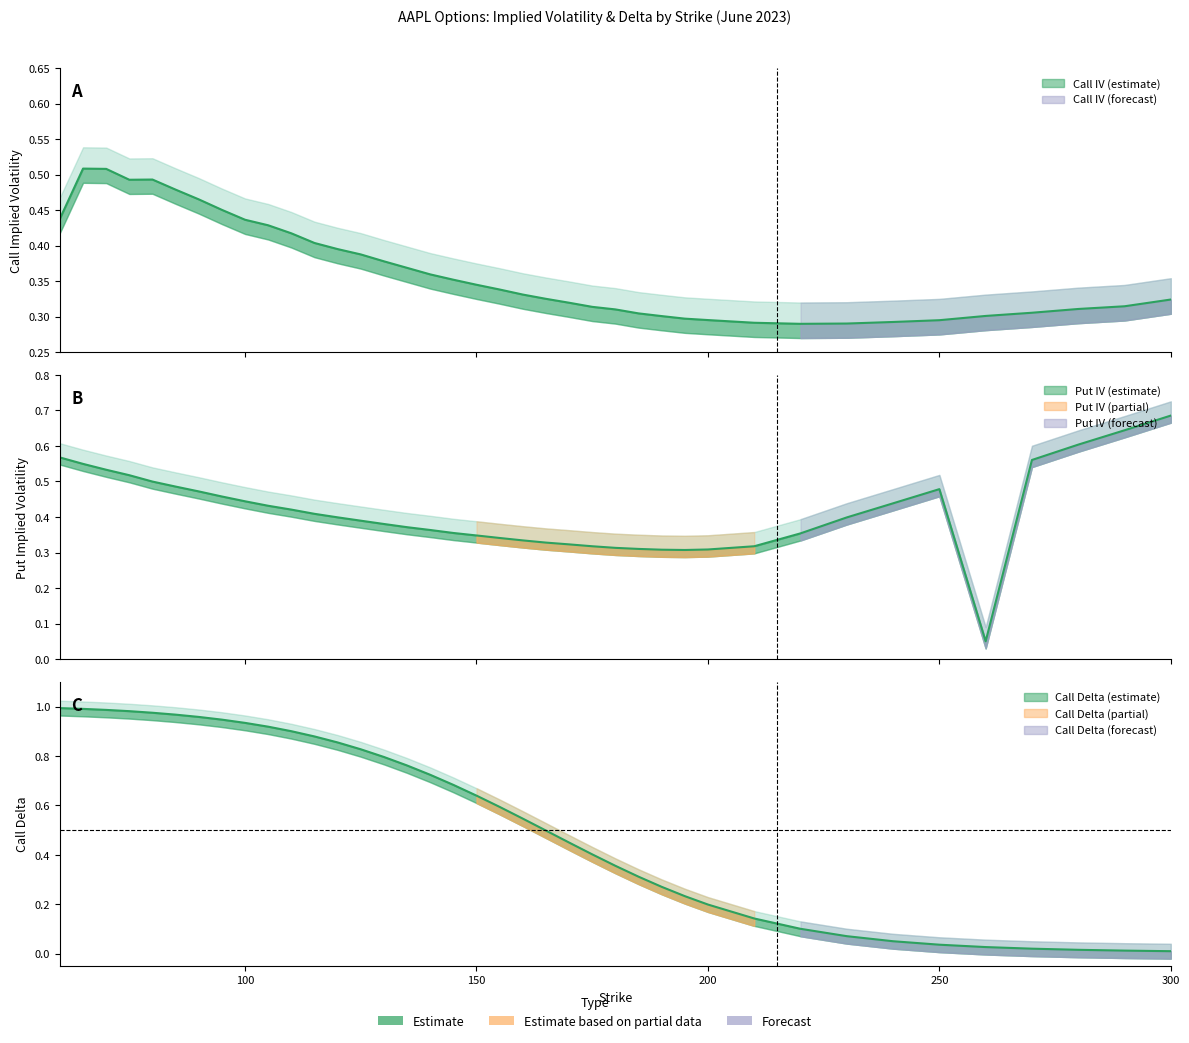

At which label is Put IV closest to 0?

260